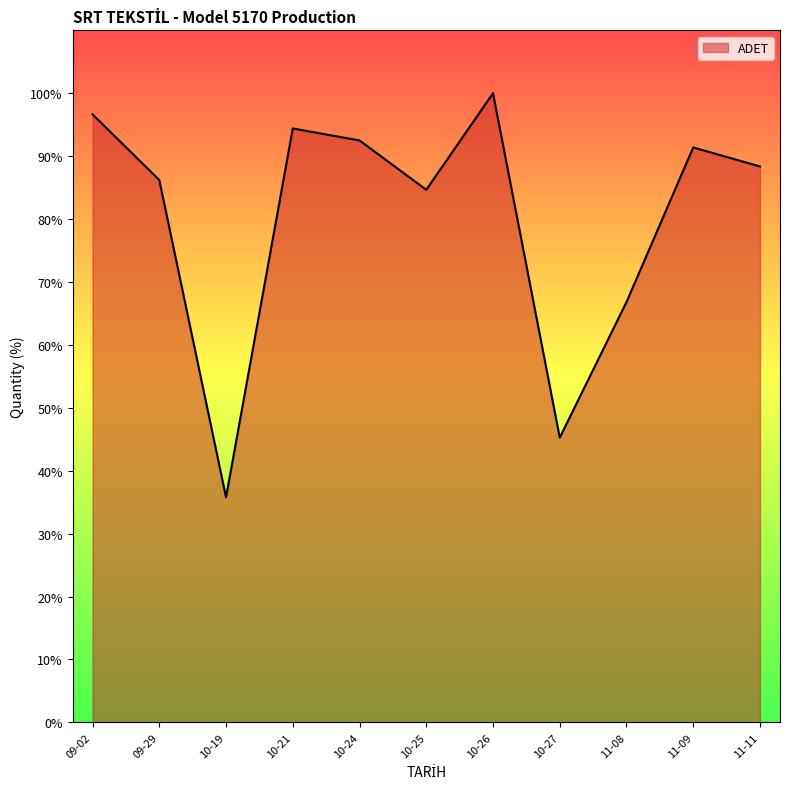

Reading left to right, what are all the values shown in this chart?

1121	1000	415	1095	1073	982	1160	525	775	1060	1025